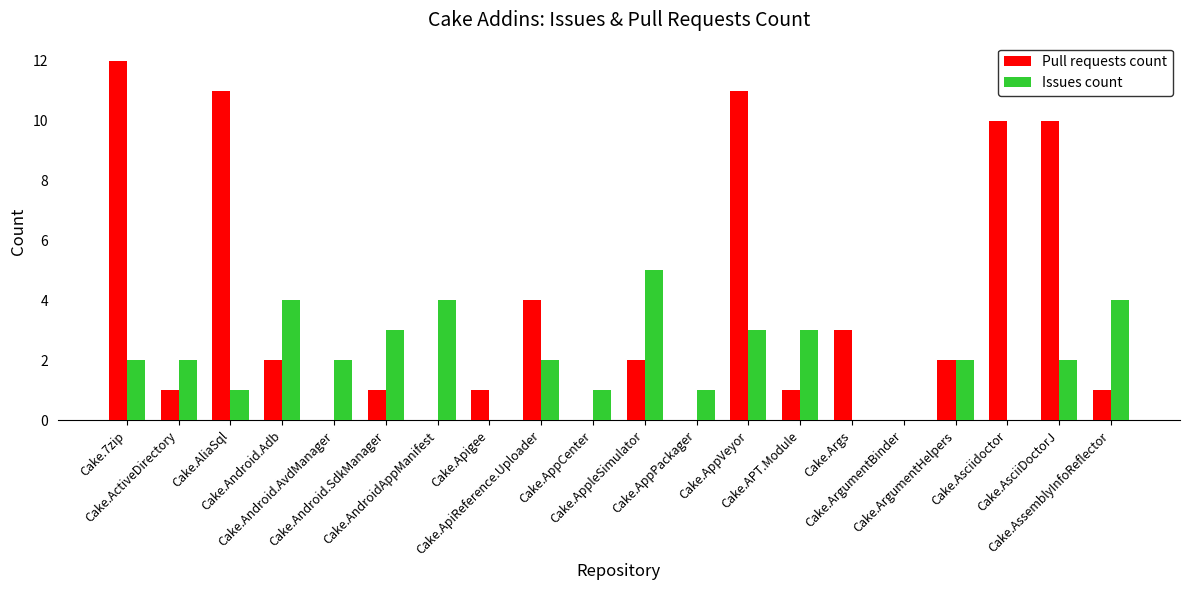

What is the greatest value displayed?

12